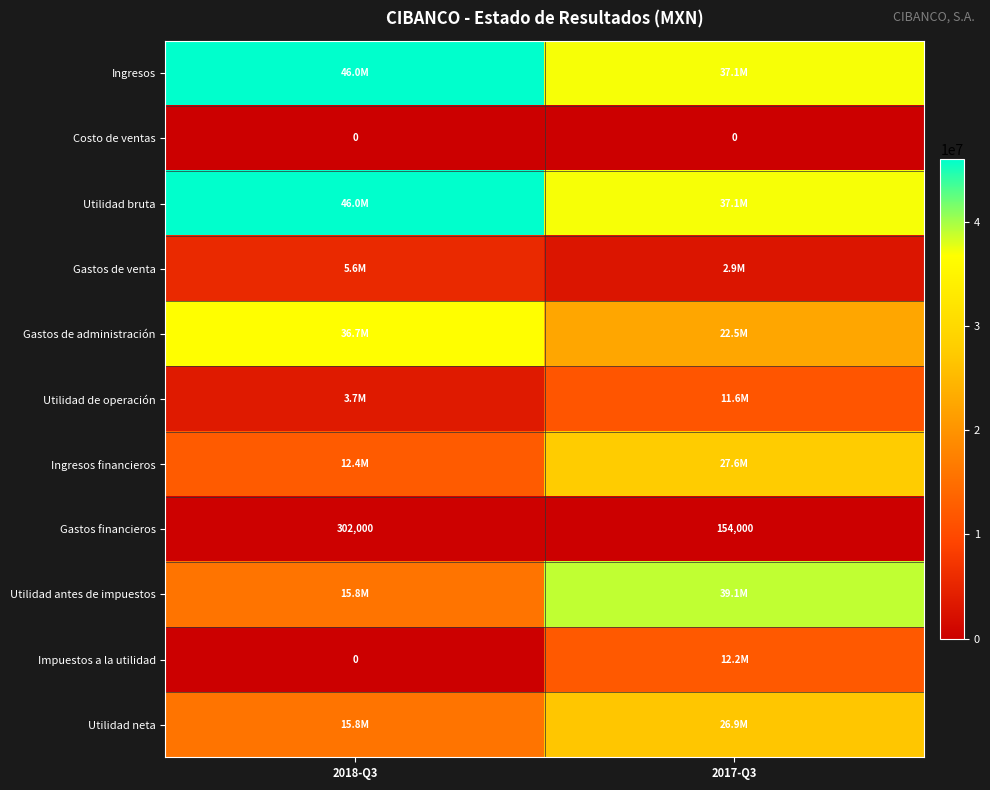

At how many categories does at least one series exceed 12832176?

2